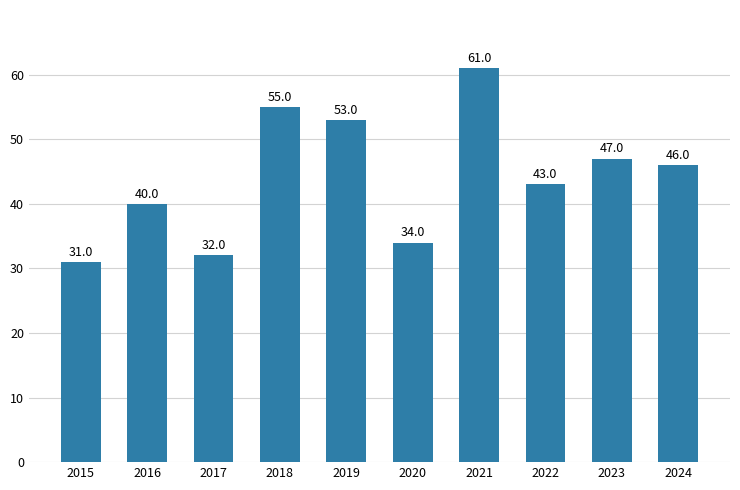

What is the average value?

44